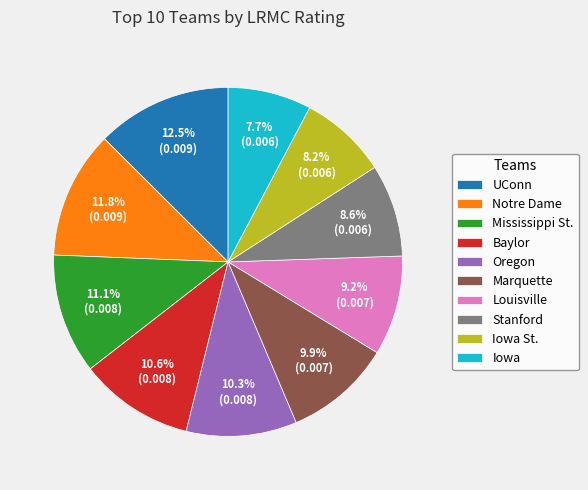

What is the largest slice in the pie chart?

UConn